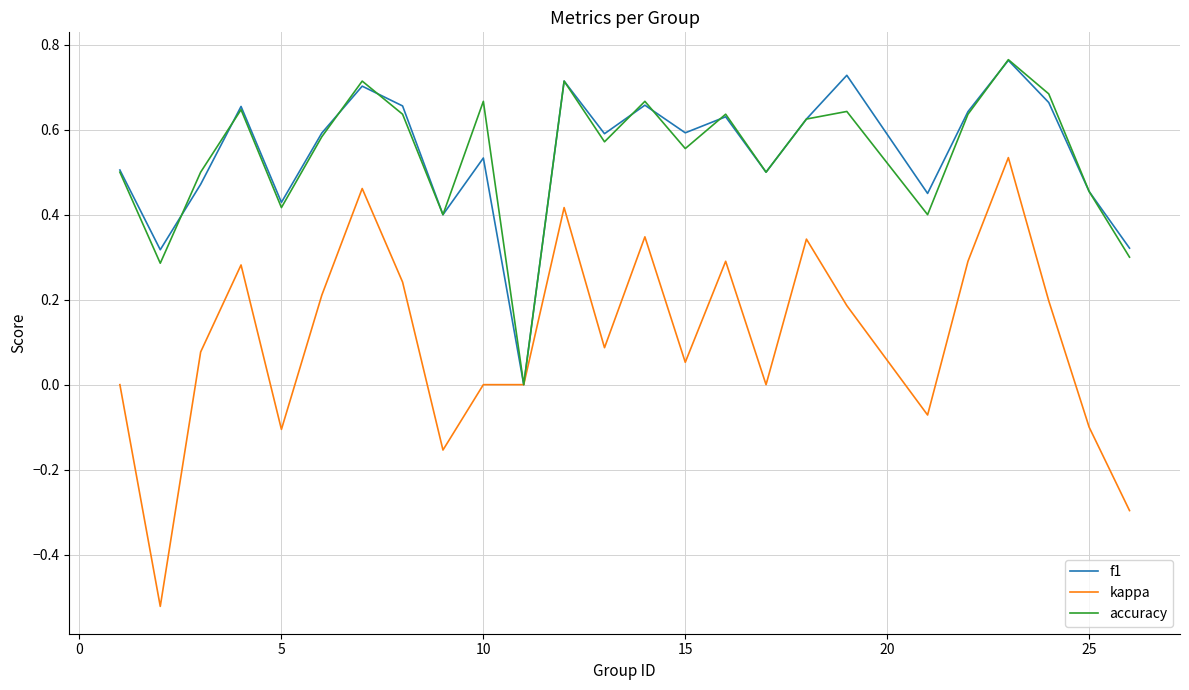

Which series has the widest spread of values?

kappa